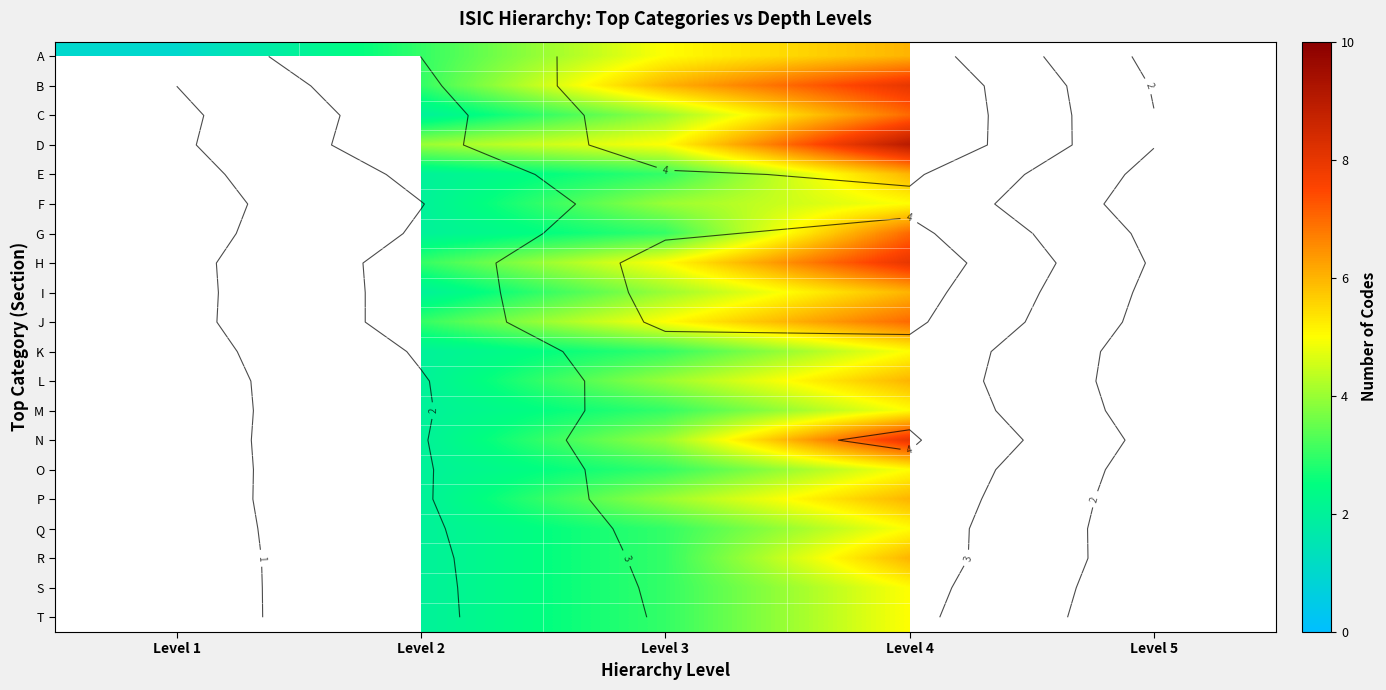

Rank the series by their maximum value, from highest to lowest.

D, B, H, N, C, G, J, A, E, I, L, P, R, F, K, M, O, Q, S, T